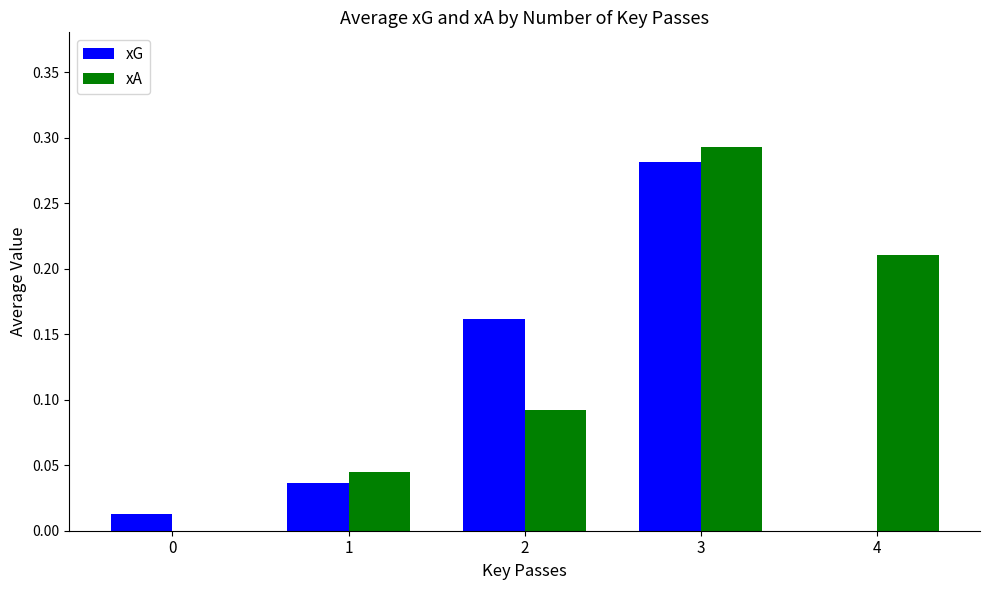

True or false: xA has a value of 0.1 at 4.

False